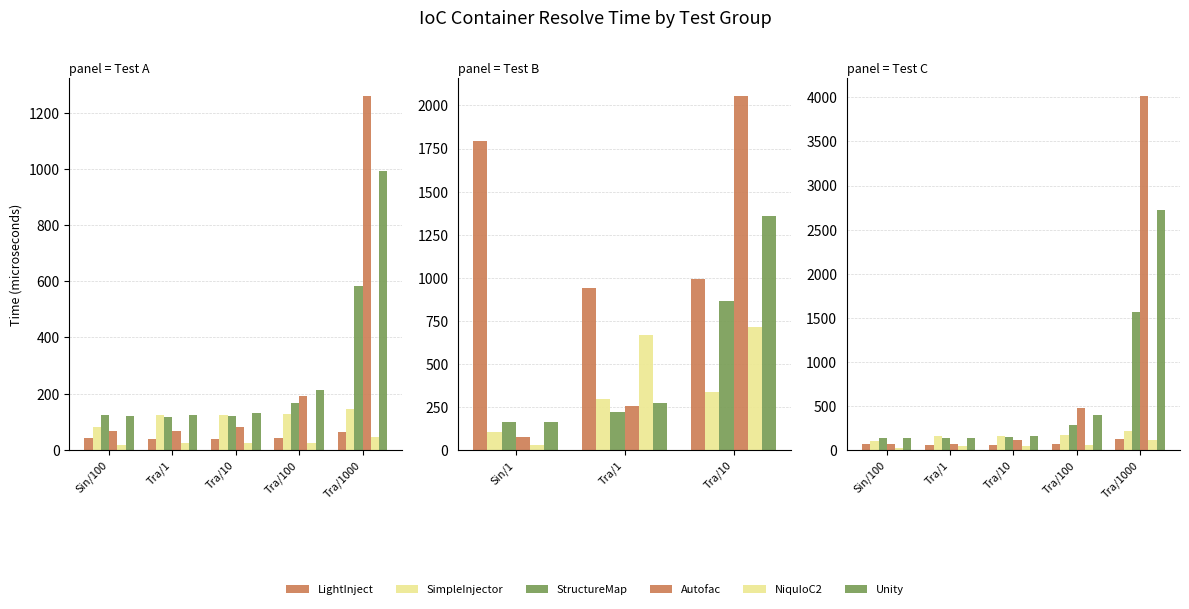

Reading left to right, extract all data points from this chart.

LightInject: Sin/100=72	Tra/1=59	Tra/10=60	Tra/100=68	Tra/1000=128
SimpleInjector: Sin/100=98	Tra/1=154	Tra/10=157	Tra/100=170	Tra/1000=213
StructureMap: Sin/100=137	Tra/1=132	Tra/10=146	Tra/100=278	Tra/1000=1561
Autofac: Sin/100=66	Tra/1=70	Tra/10=112	Tra/100=477	Tra/1000=4018
NiquIoC2: Sin/100=21	Tra/1=43	Tra/10=44	Tra/100=51	Tra/1000=113
Unity: Sin/100=131	Tra/1=134	Tra/10=159	Tra/100=396	Tra/1000=2721